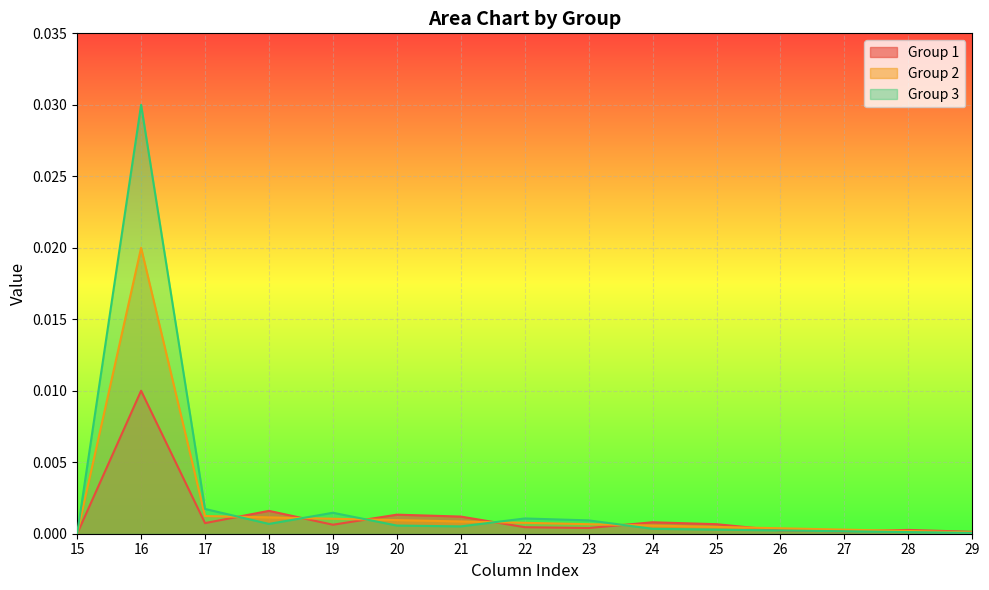

At which category is the sum across all series the highest?

16